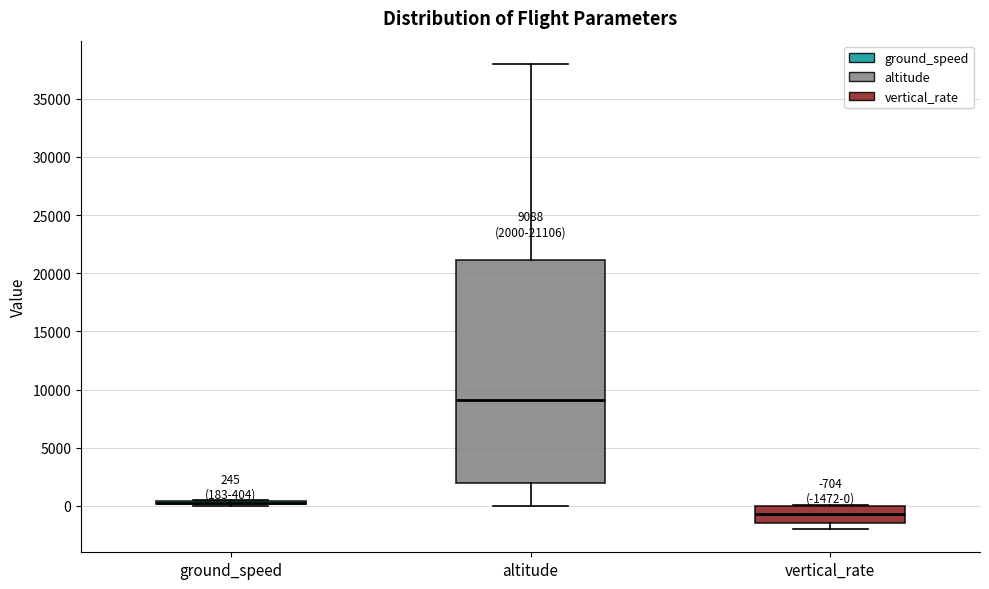

Comparing the boxes themselves (not the whiskers), which one is the tallest?

altitude